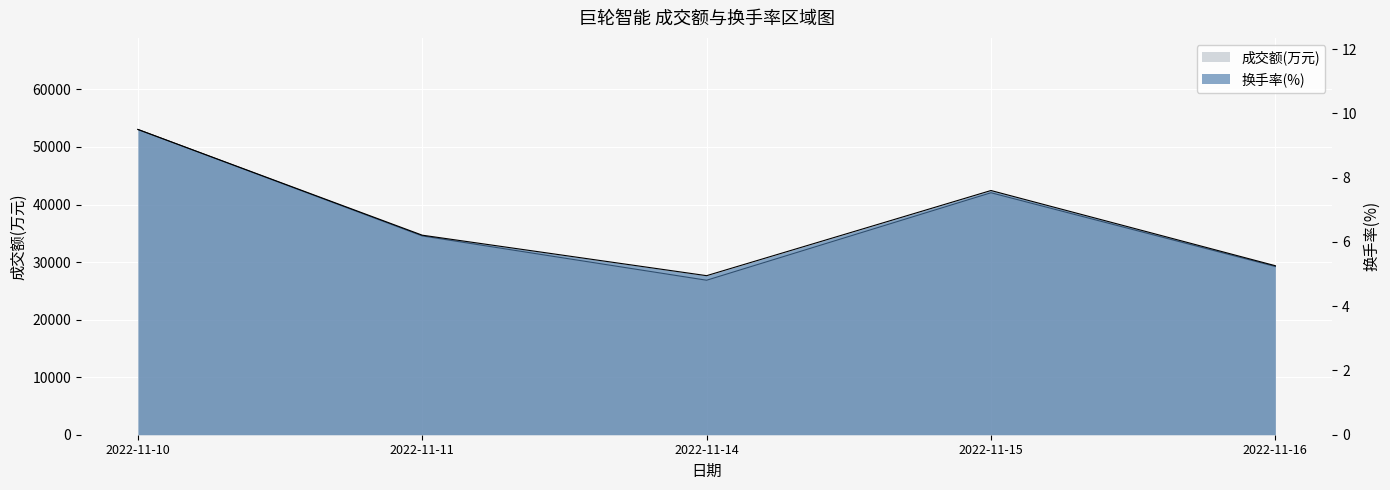

Between 2022-11-11 and 2022-11-14, which series saw the biggest shift?

成交额(万元)